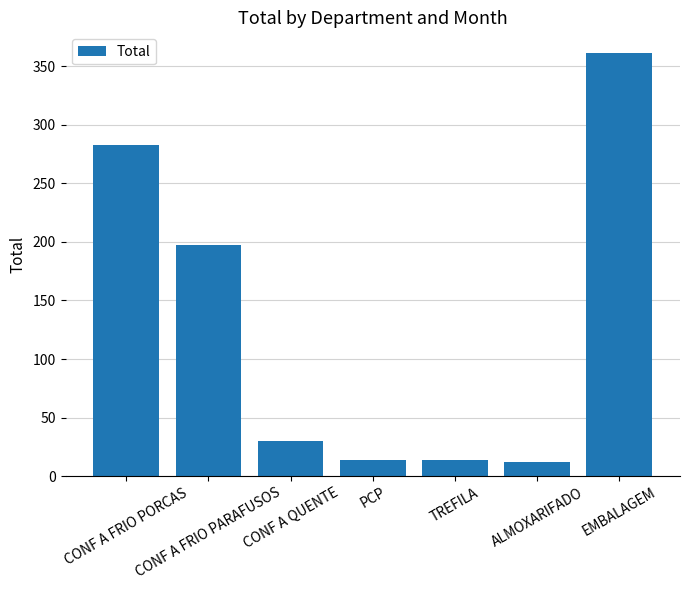

What is the minimum value shown in the chart?

12